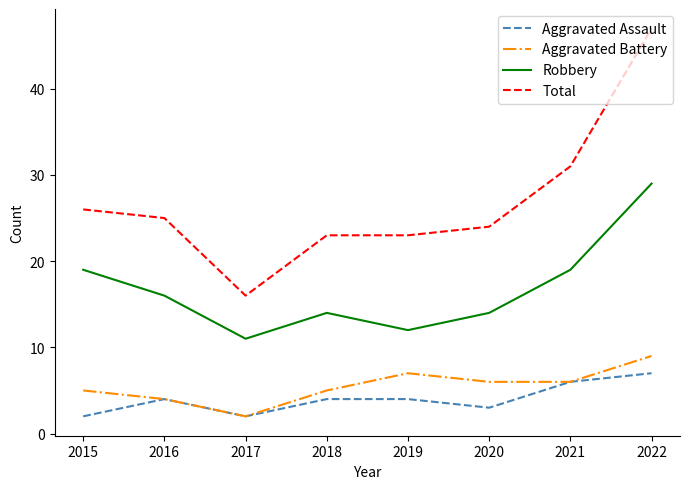

Rank the series by their maximum value, from highest to lowest.

Total, Robbery, Aggravated Battery, Aggravated Assault